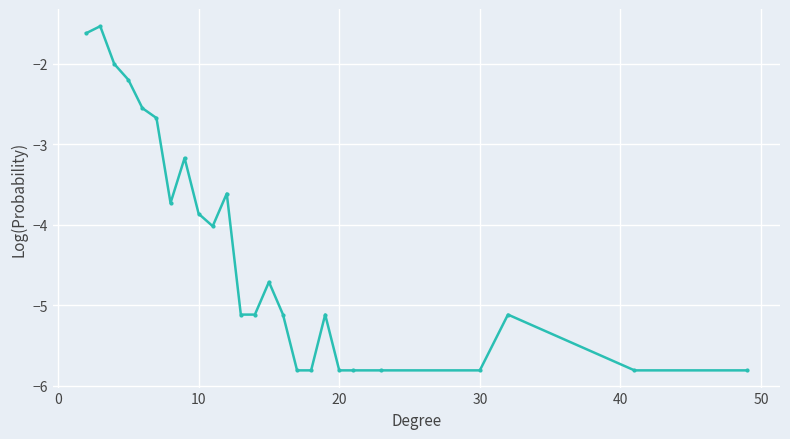

What is the sum of all values?

-107.8